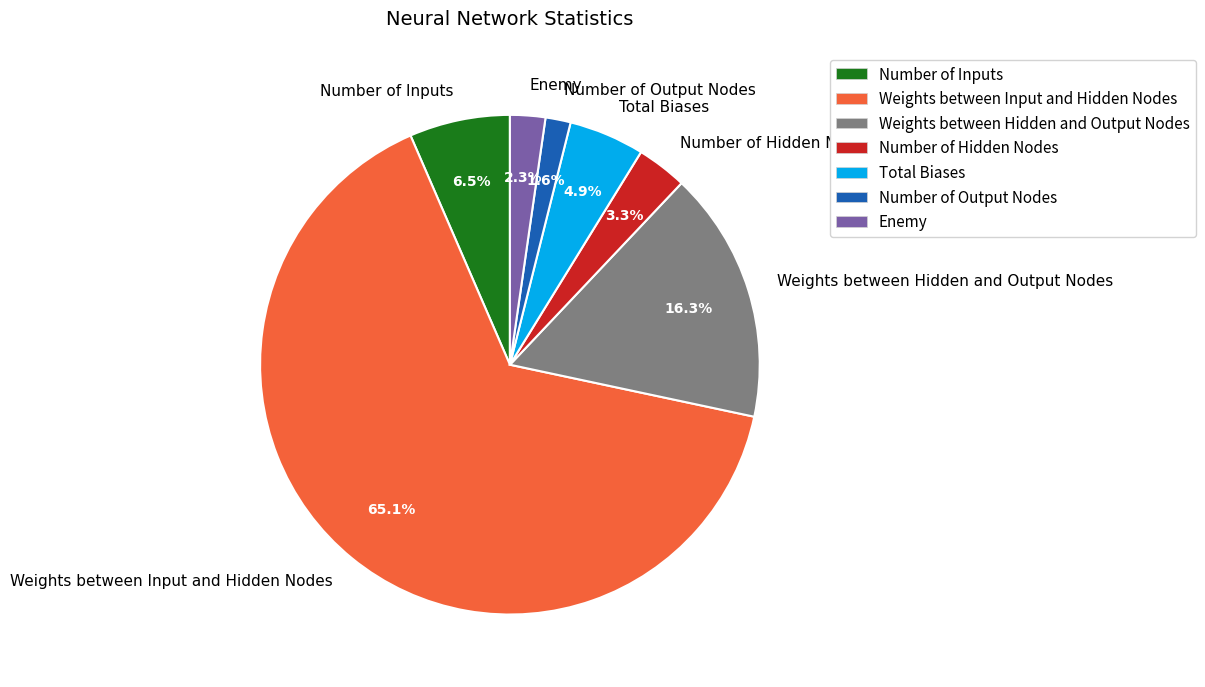

To the nearest percent, what percentage of the pie is Total Biases?

5%